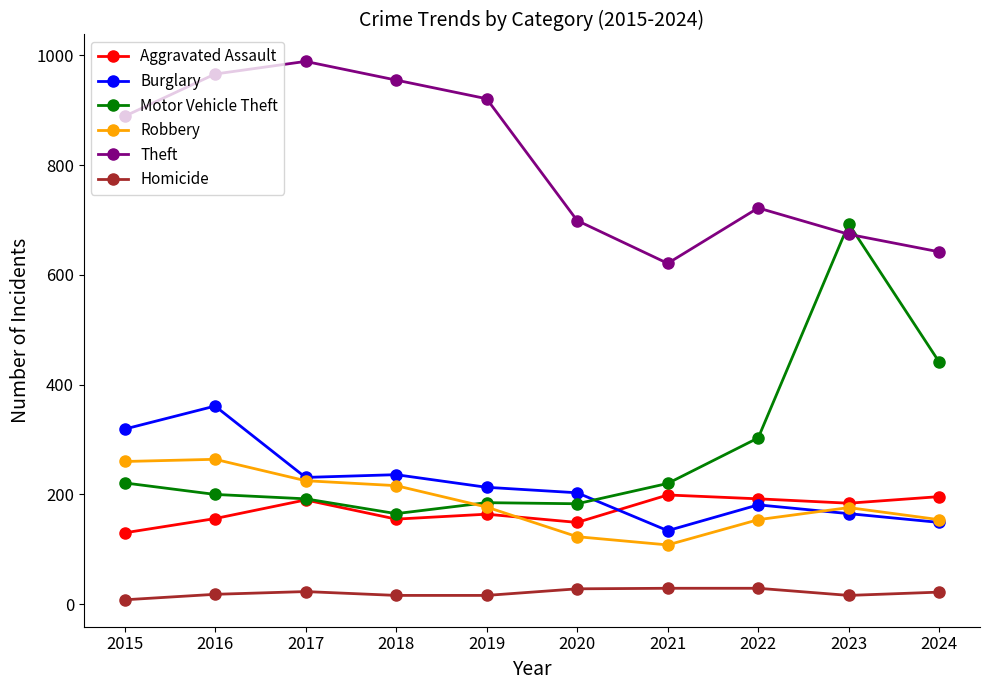

True or false: Robbery has more than 2 interior local peaks.

False